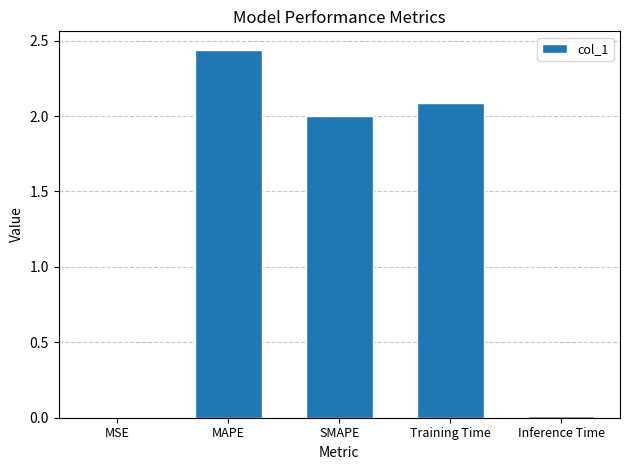

Between Training Time and MAPE, which is larger?

MAPE